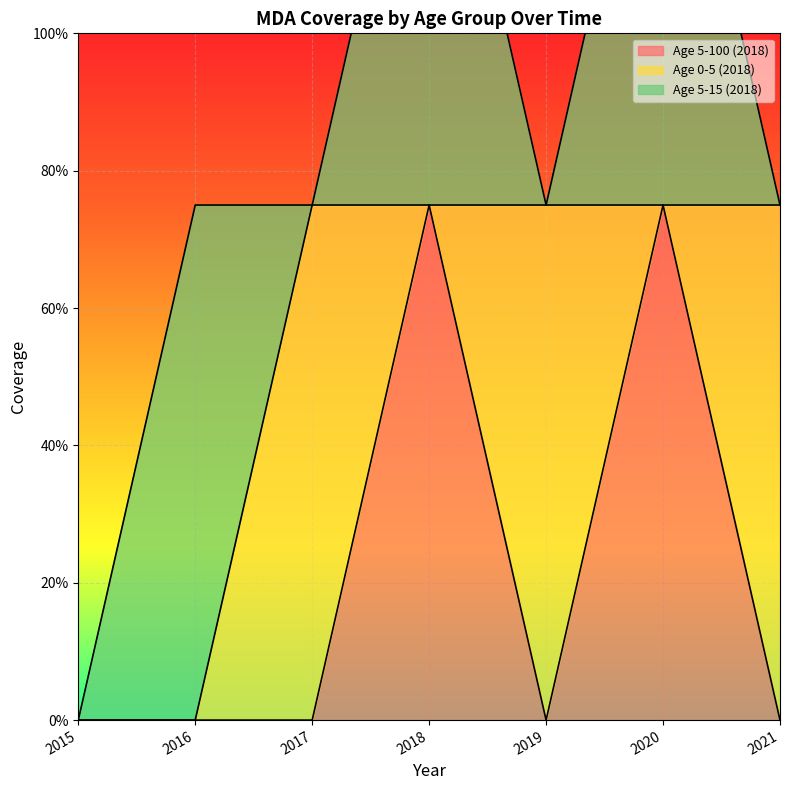

Where is Age 0-5 (2018) nearest to the value 0?

2015